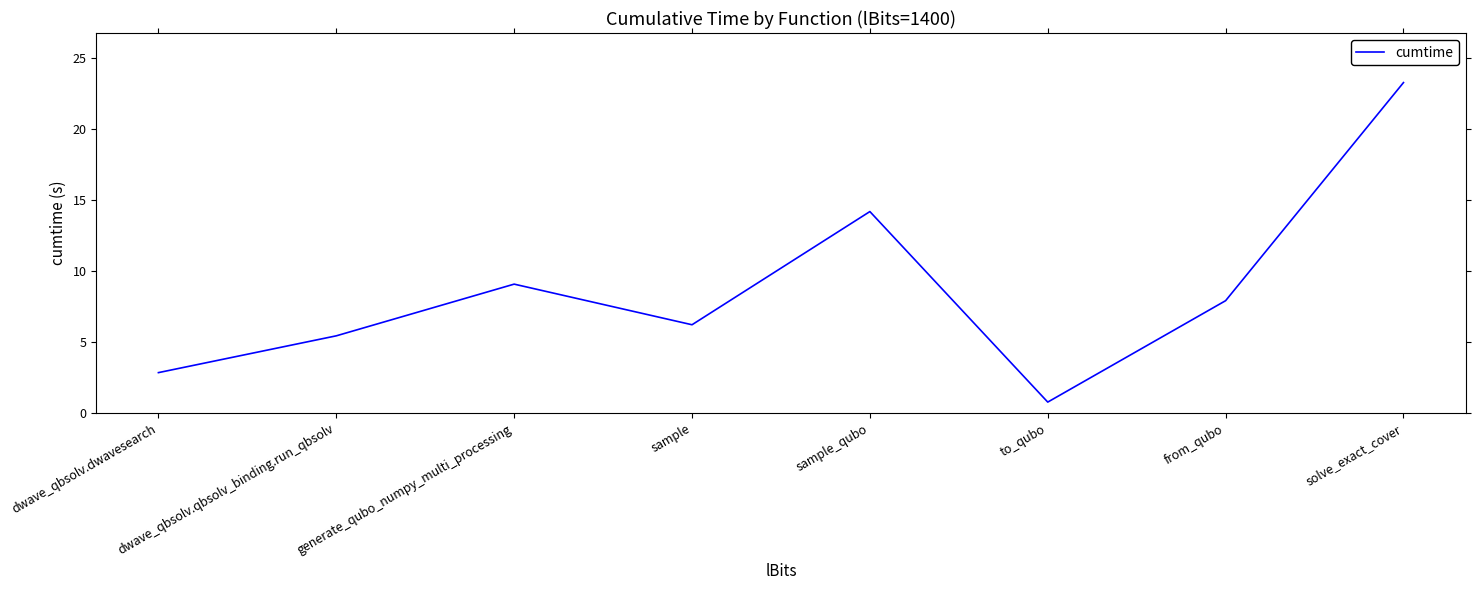

At which category does the data reach its first local valley?

sample